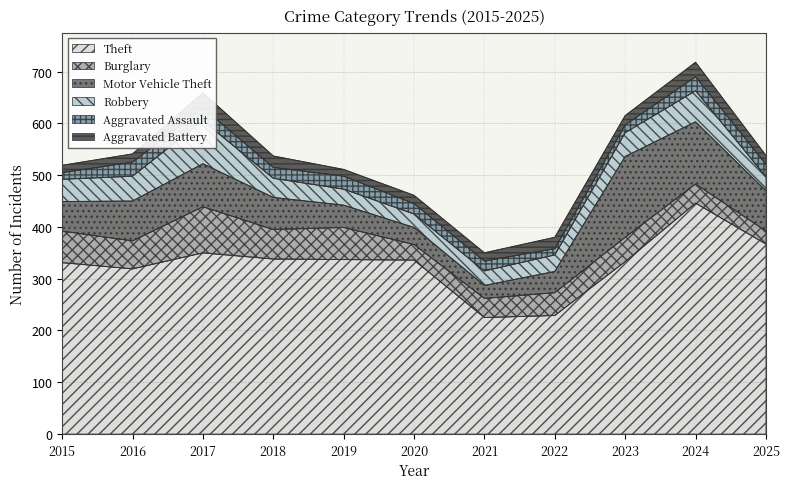

Which series has the largest range (max minus min)?

Theft